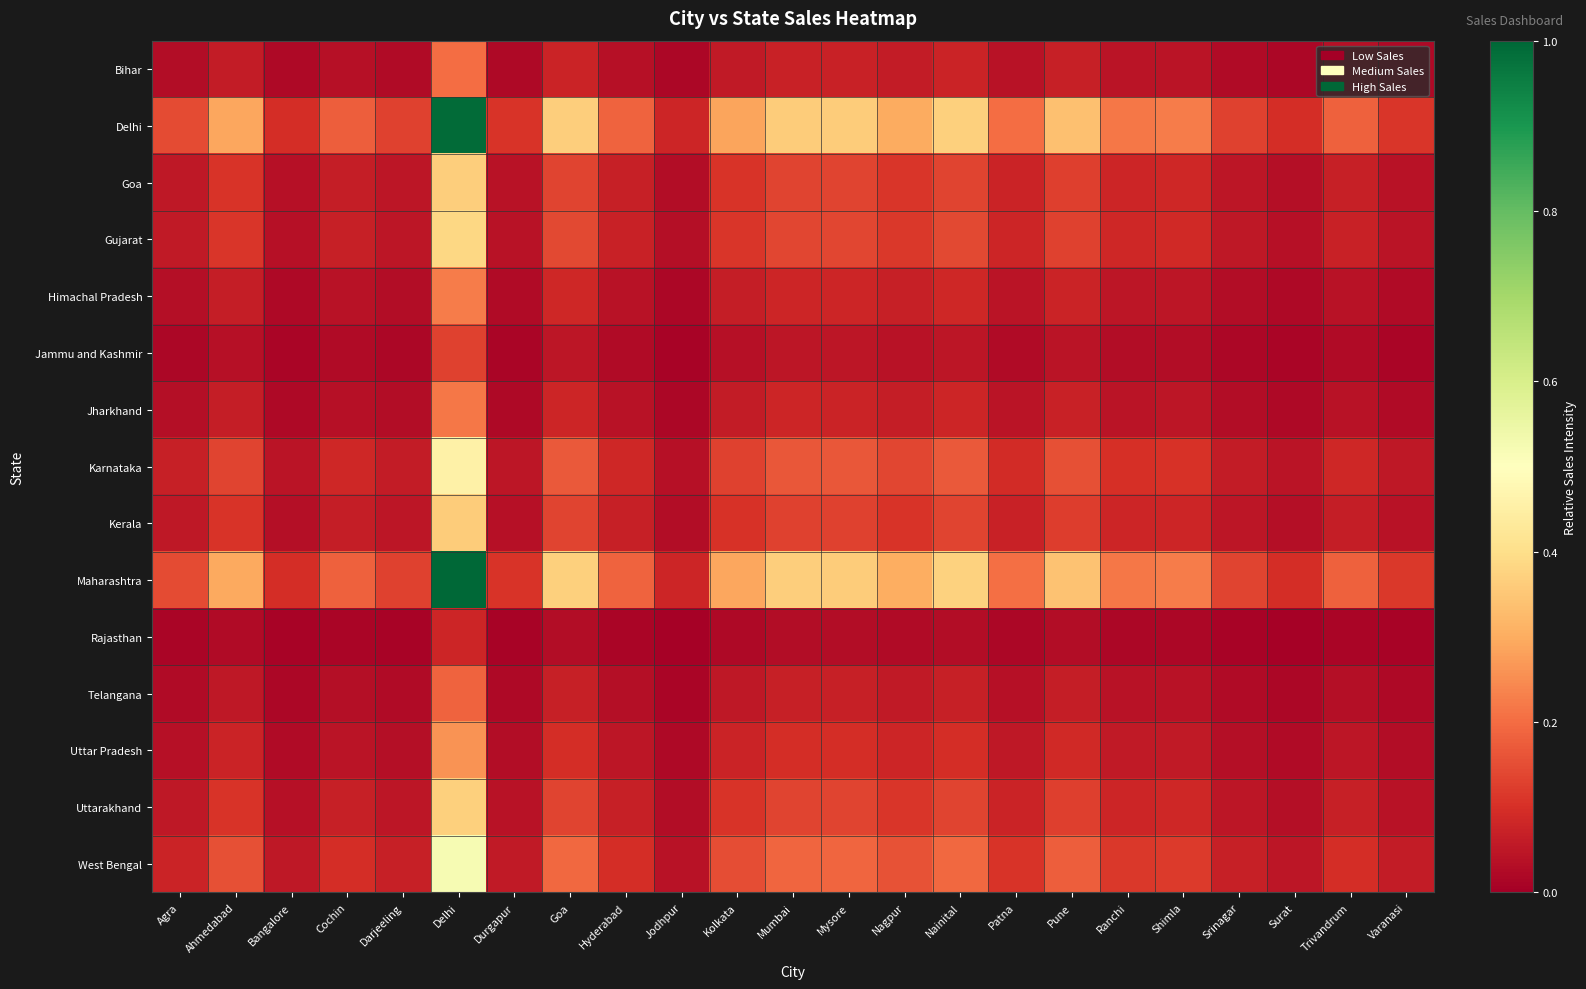

Rank the series at Ahmedabad from lowest to highest value.

Rajasthan, Jammu and Kashmir, Telangana, Bihar, Jharkhand, Himachal Pradesh, Uttar Pradesh, Kerala, Goa, Uttarakhand, Gujarat, Karnataka, West Bengal, Delhi, Maharashtra